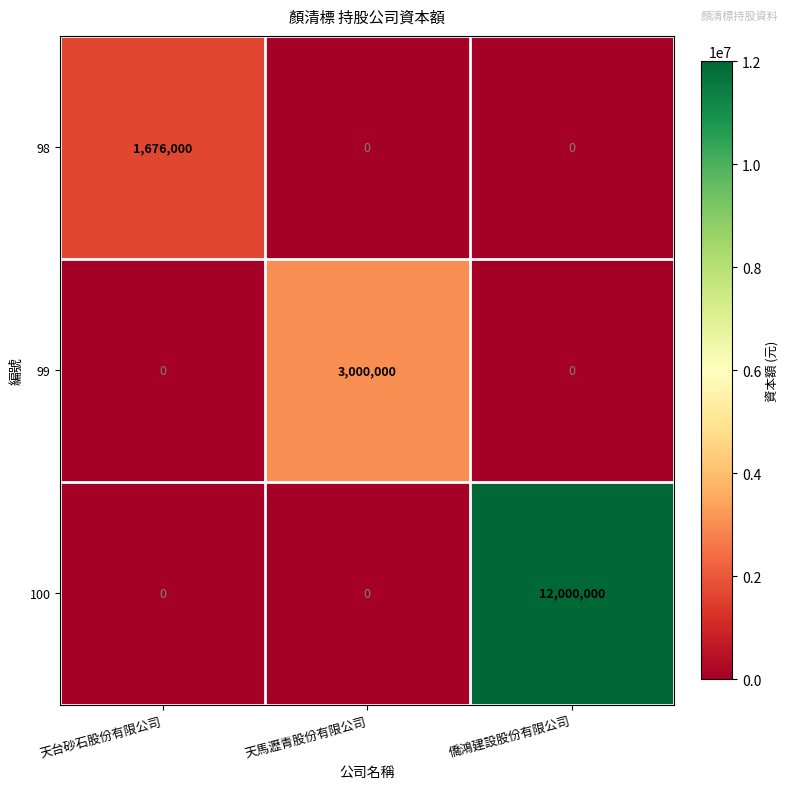

At which category is the sum across all series the highest?

僑鴻建設股份有限公司